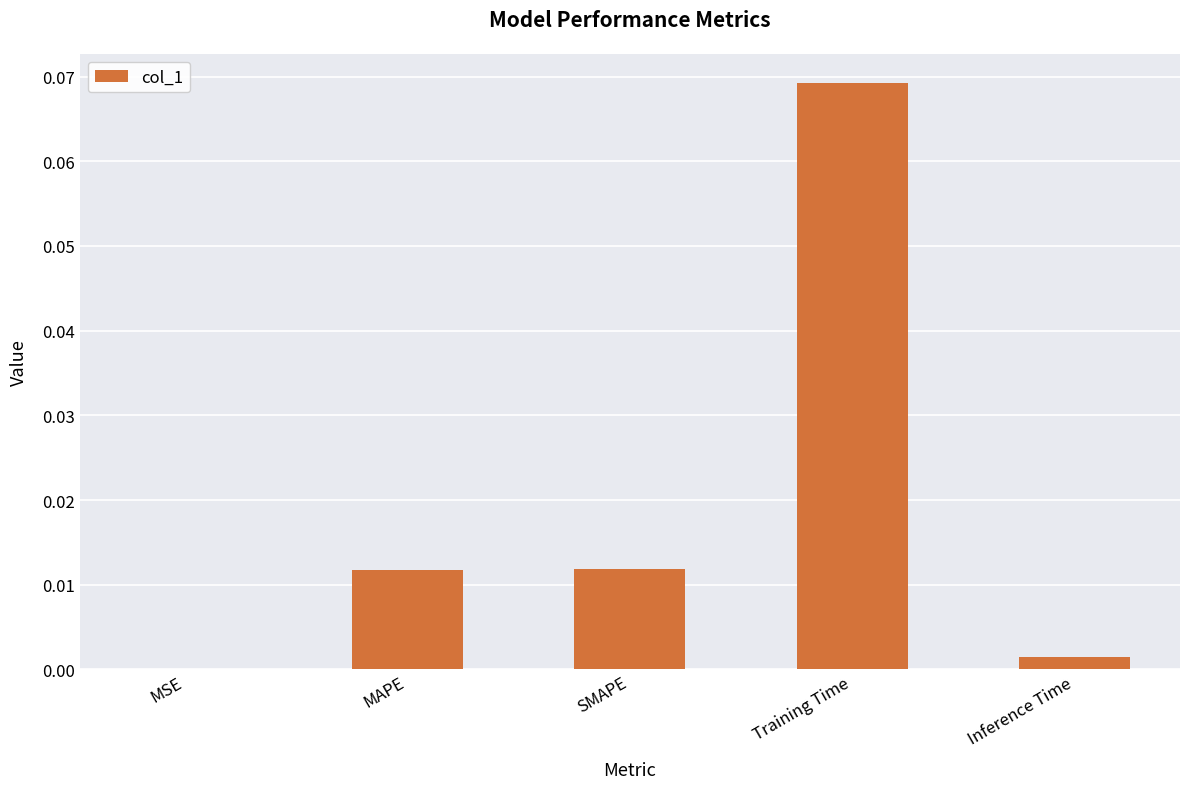

Between SMAPE and Inference Time, which is larger?

SMAPE